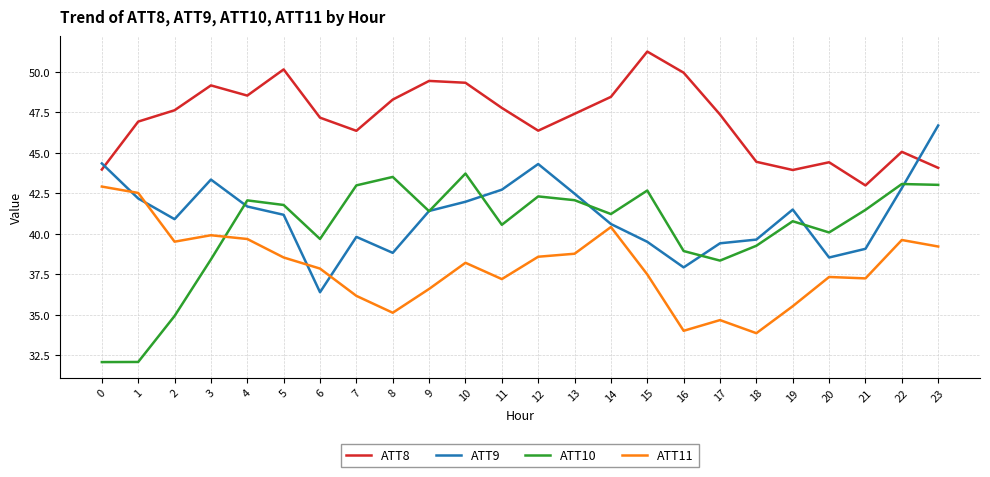

What is the sum of all ATT8 values?

1130.3